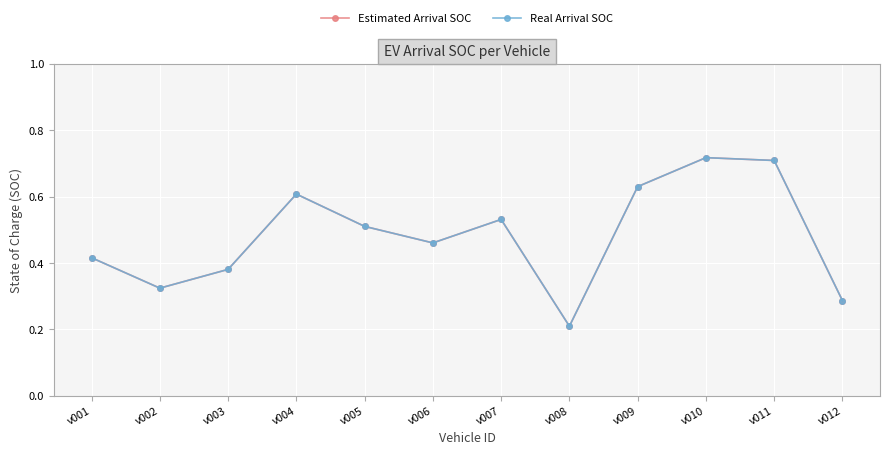

True or false: Estimated Arrival SOC and Real Arrival SOC cross at least once.

False